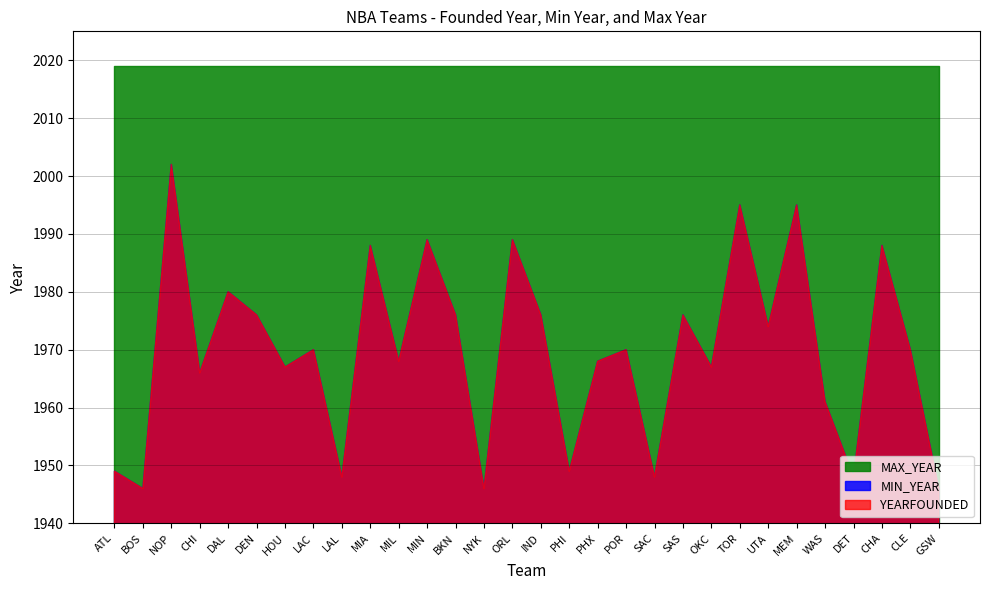

What is the total value across all series at MIL?

5955